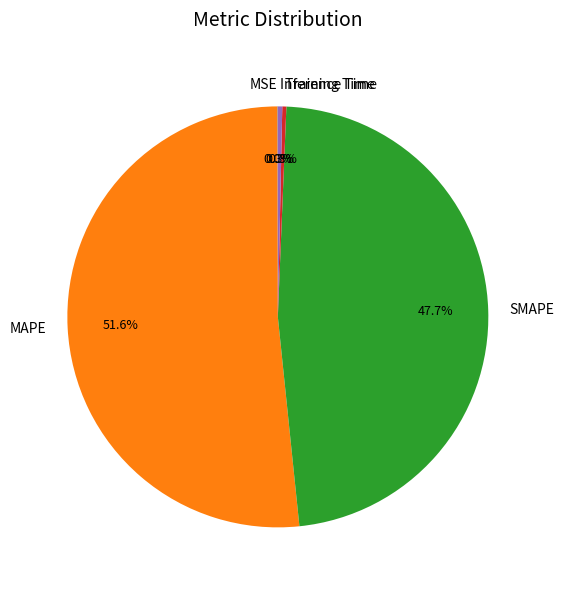

Do Training Time and SMAPE together represent more than half of the pie?

No